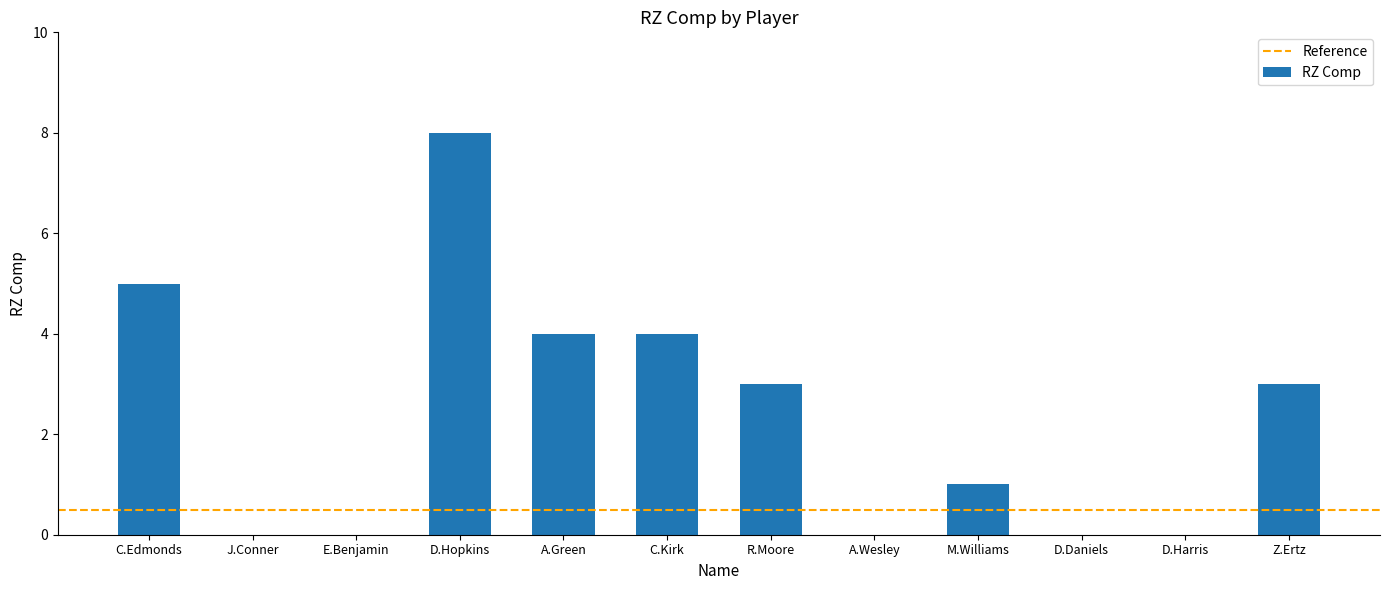

What is the sum of all values?

28